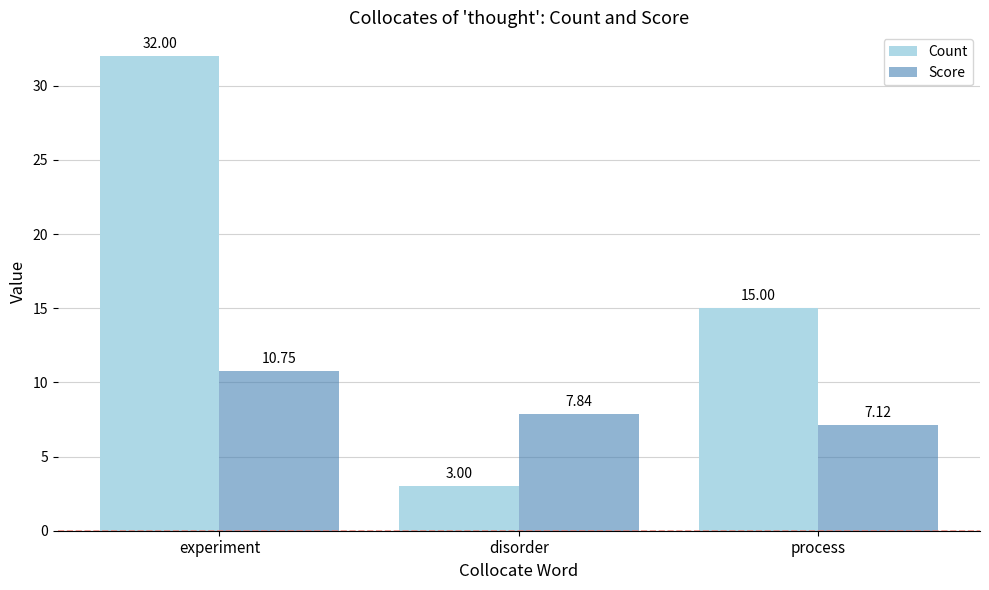

How many groups of bars are there?

3